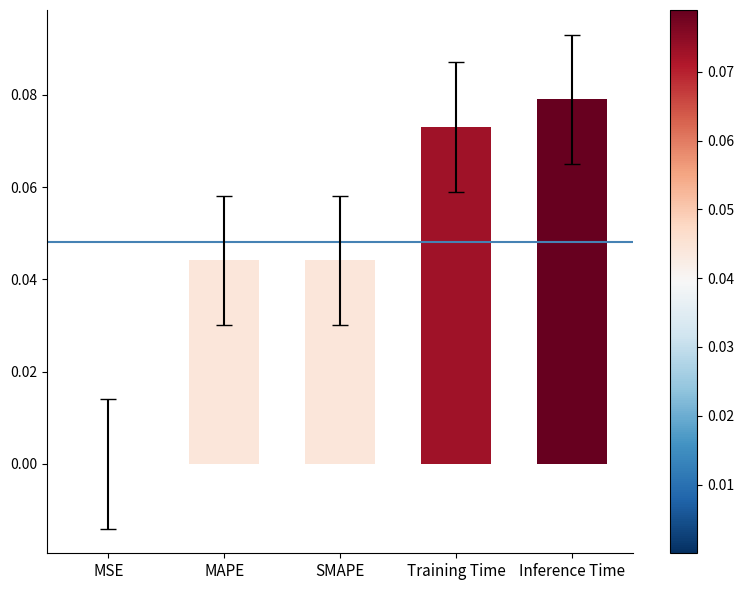

What is the sum of all values?

0.2